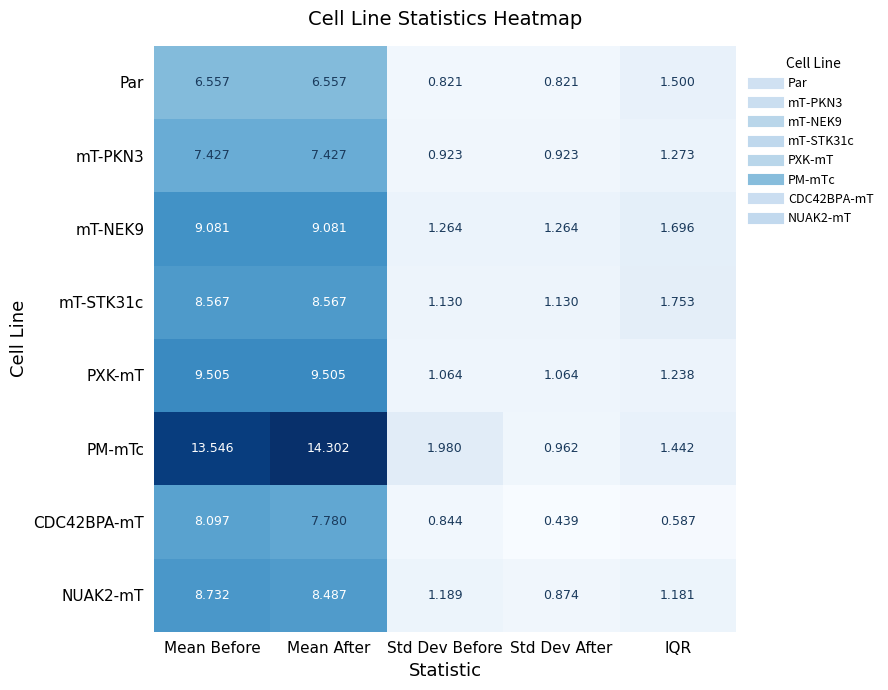

Which category has the lowest value across all series?

Std Dev After